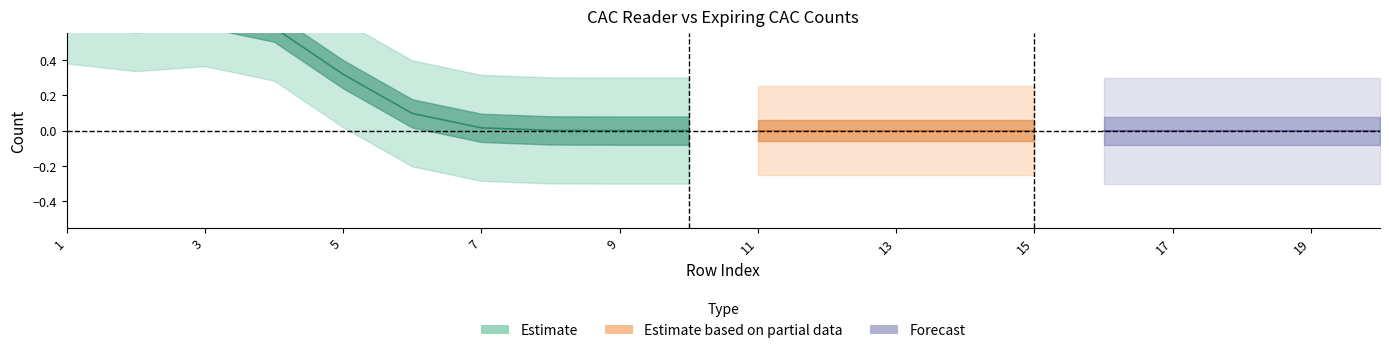

What is the highest value of the Expiring CAC (Count of expiring cards) series?

1